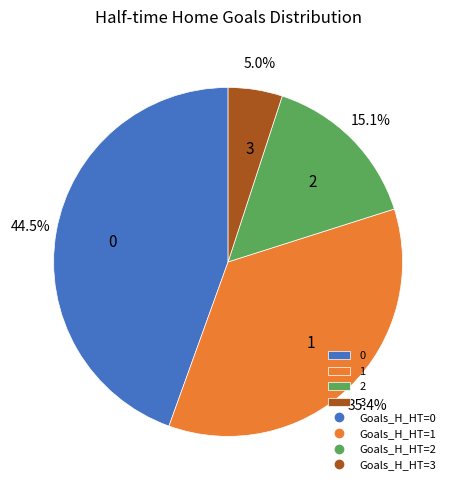

How many segments does this pie chart have?

4